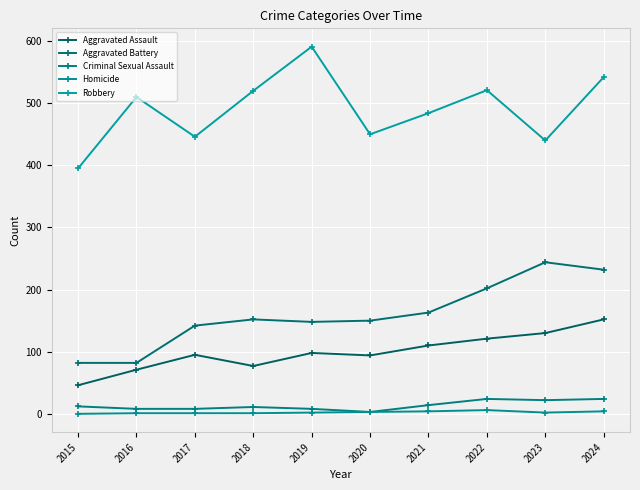

What is the difference between the maximum and minimum values in the Aggravated Battery series?

162